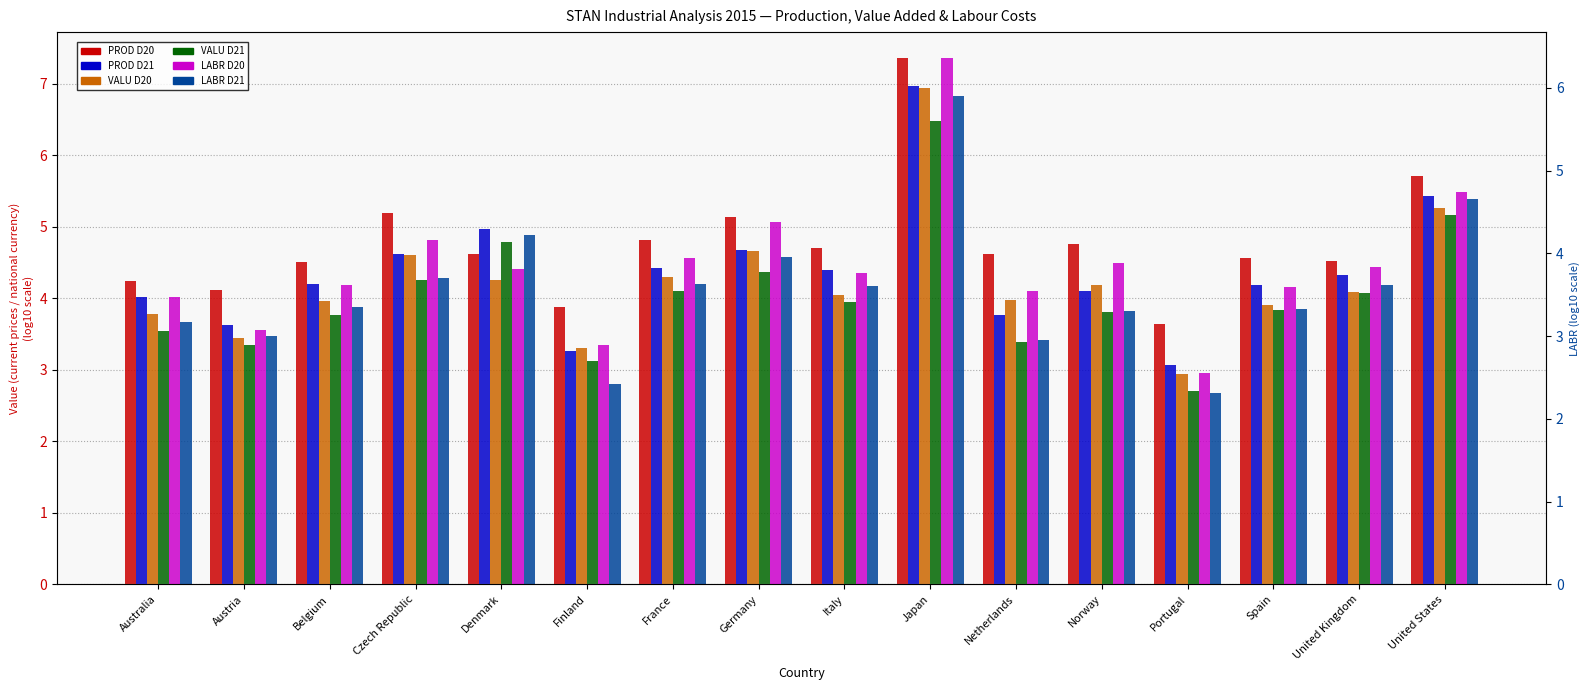

What is the difference between the maximum and minimum values in the LABR D21 series?

3.6